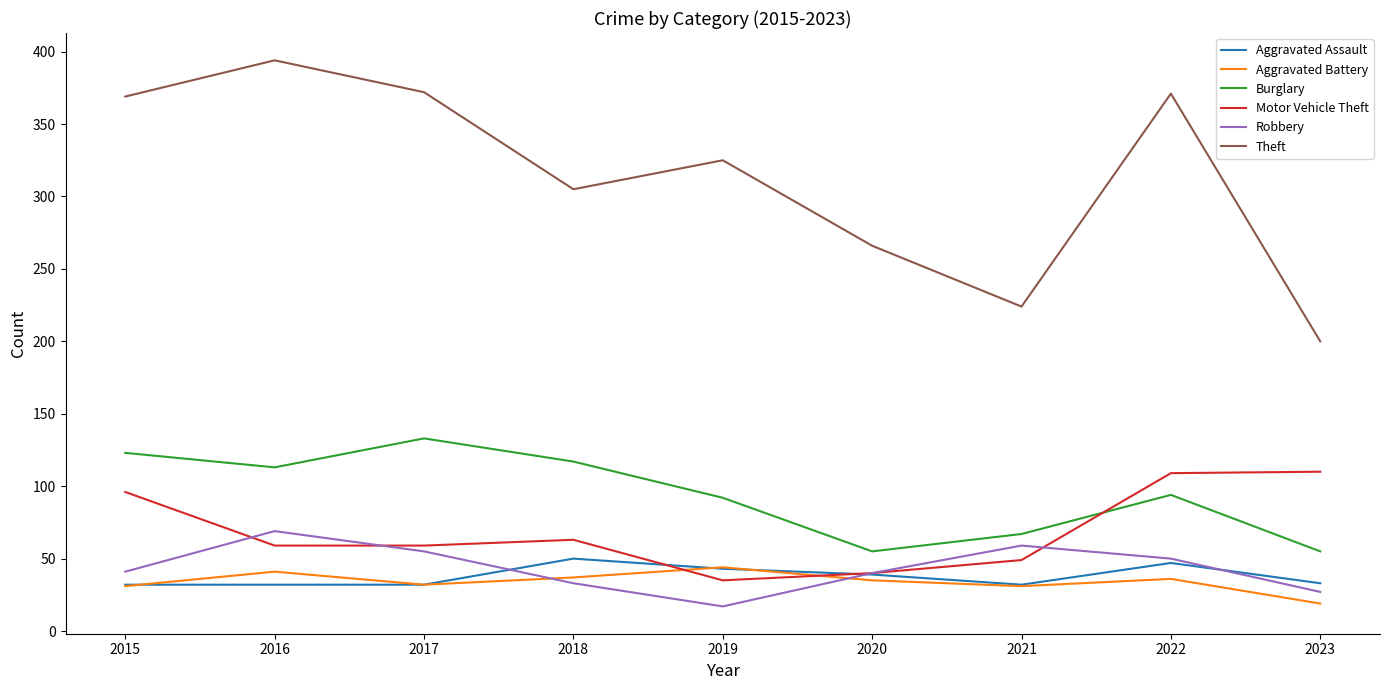

Which series changed the most between 2019 and 2021?

Theft